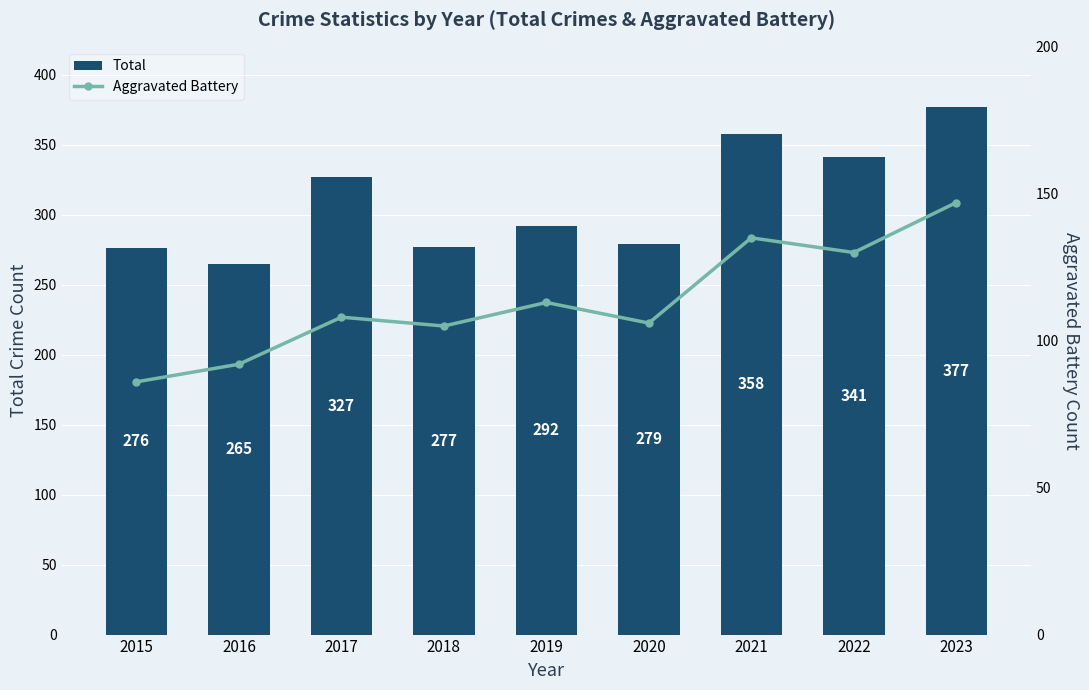

At which label does Aggravated Battery reach its peak?

2023